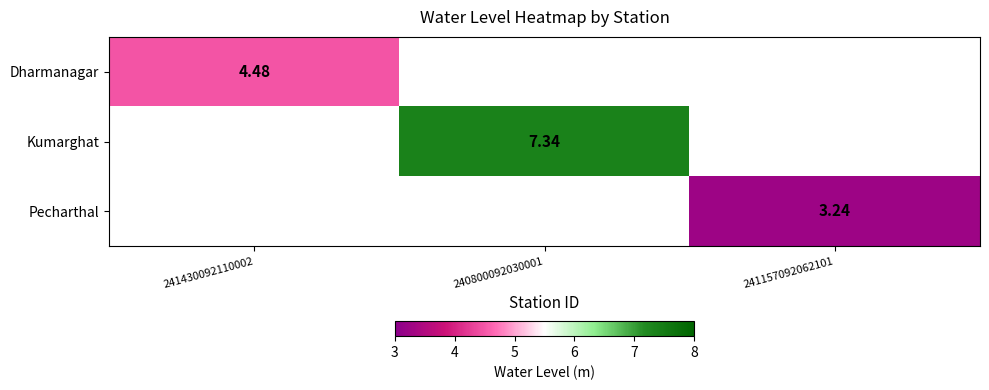

How many values in Dharmanagar are above zero?

1